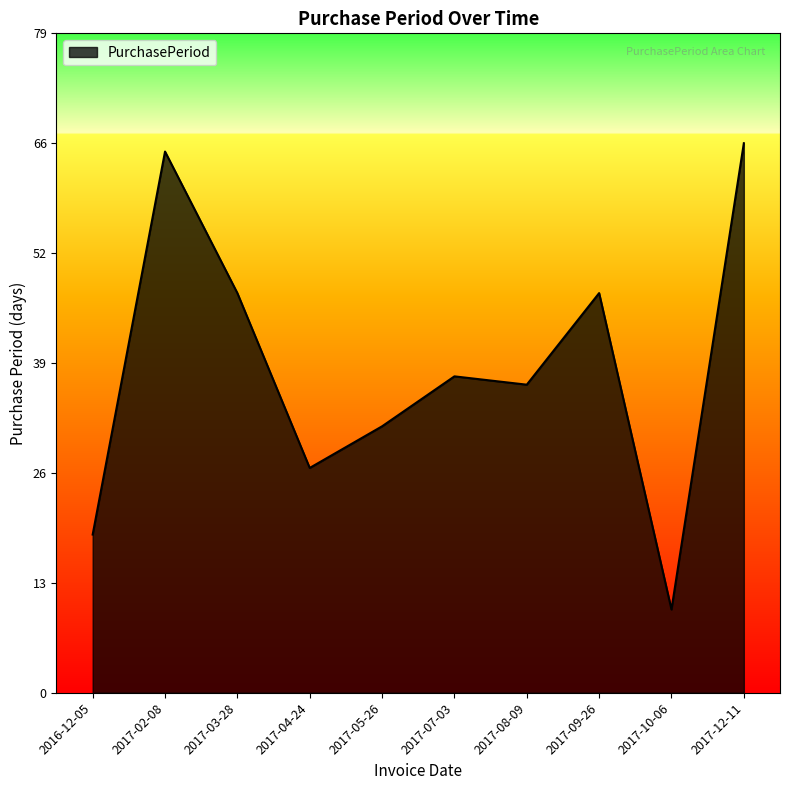

Is this an area chart (filled region under the line)?

Yes